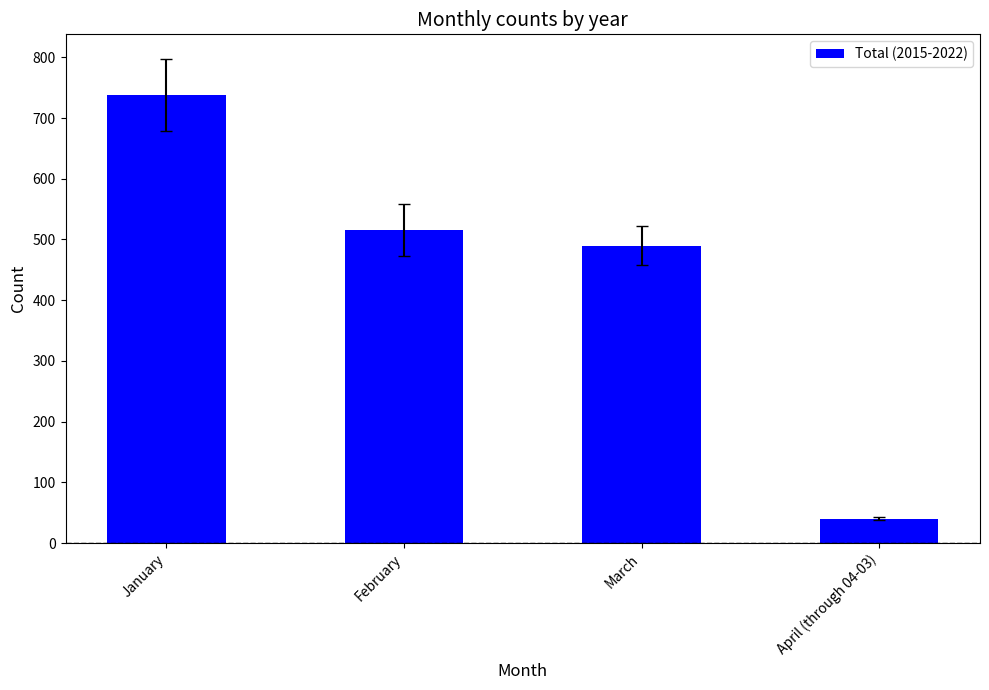

Does the chart contain stacked bars?

No